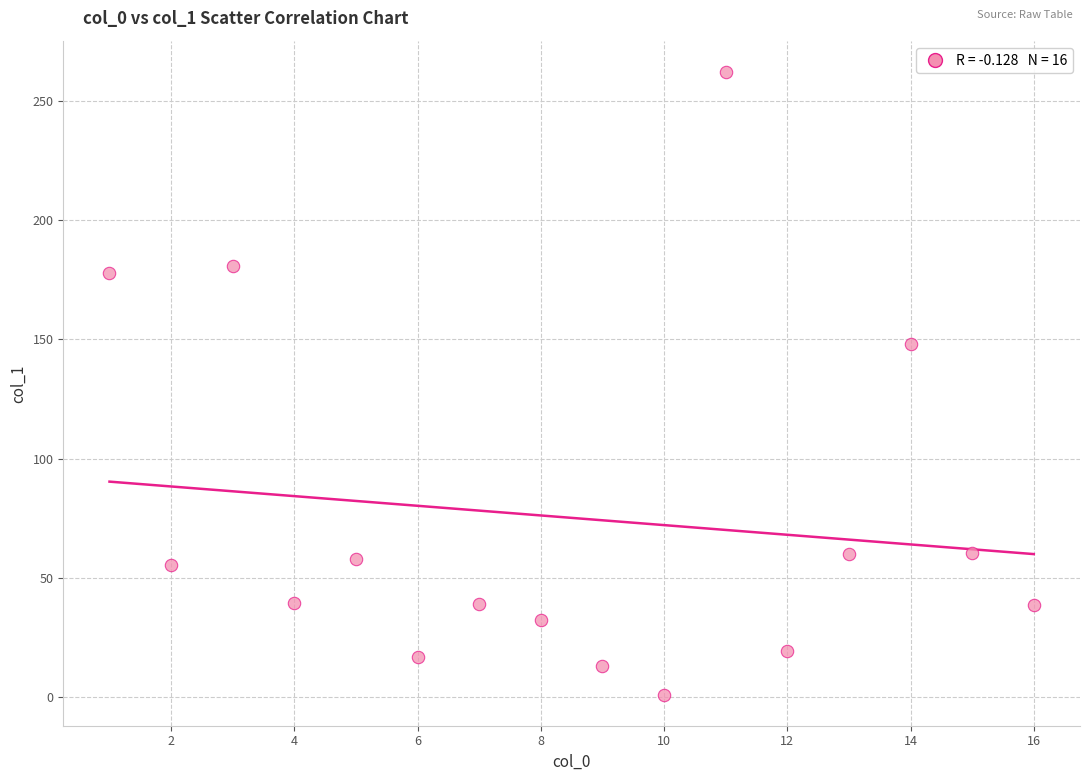

What Y value in the scatter plot is closest to 131?

148.2